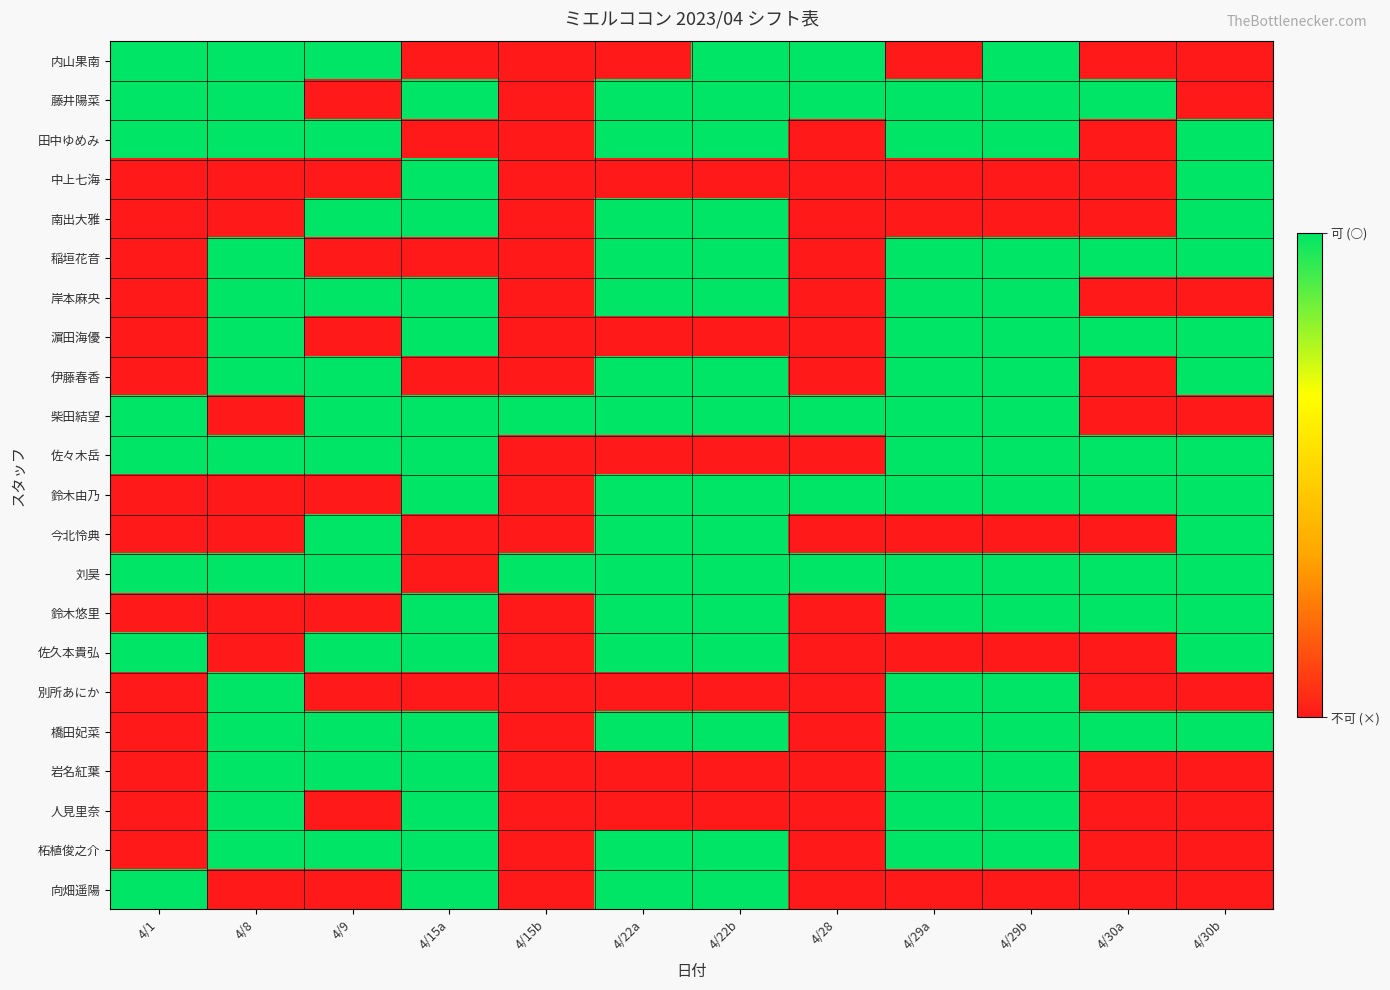

List the series in order of their peak value, highest first.

内山果南, 藤井陽菜, 田中ゆめみ, 中上七海, 南出大雅, 稲垣花音, 岸本麻央, 濵田海優, 伊藤春香, 柴田結望, 佐々木岳, 鈴木由乃, 今北怜典, 刘昊, 鈴木悠里, 佐久本貴弘, 別所あにか, 橋田妃菜, 岩名紅葉, 人見里奈, 柘植俊之介, 向畑遥陽